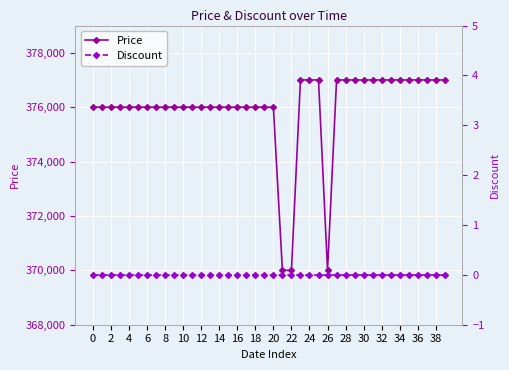

The value of Price at 28 is 377000. True or false?

True